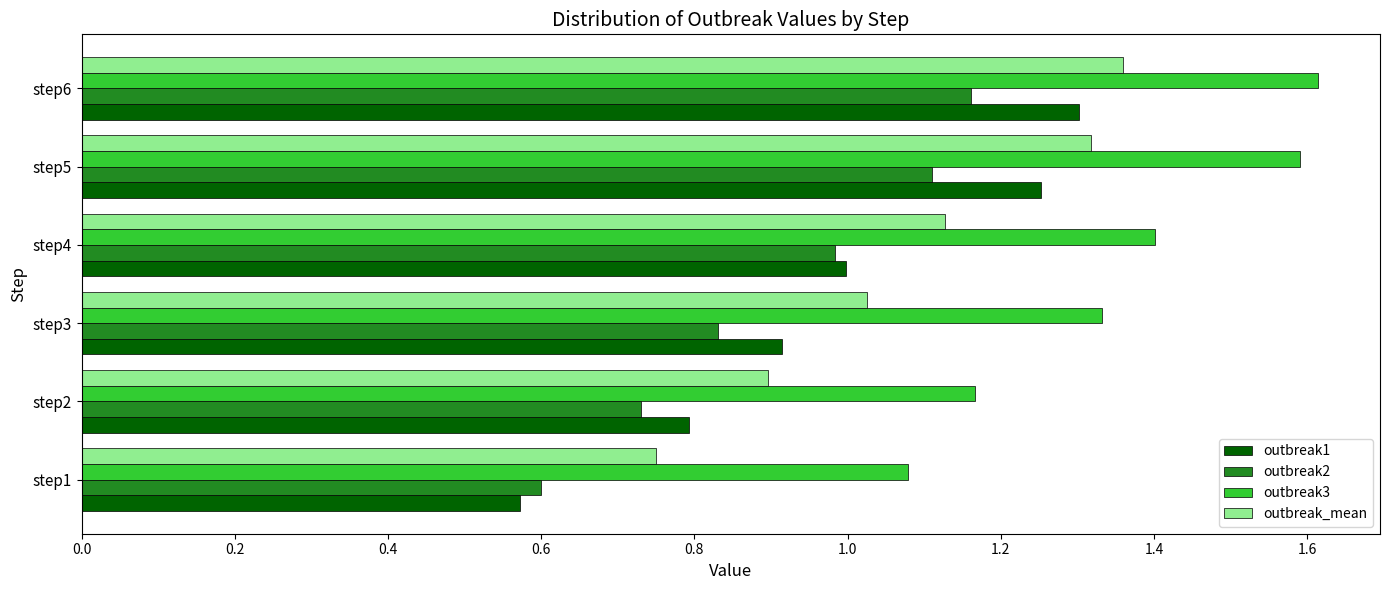

List the series in order of their overall mean, lowest first.

outbreak2, outbreak1, outbreak_mean, outbreak3